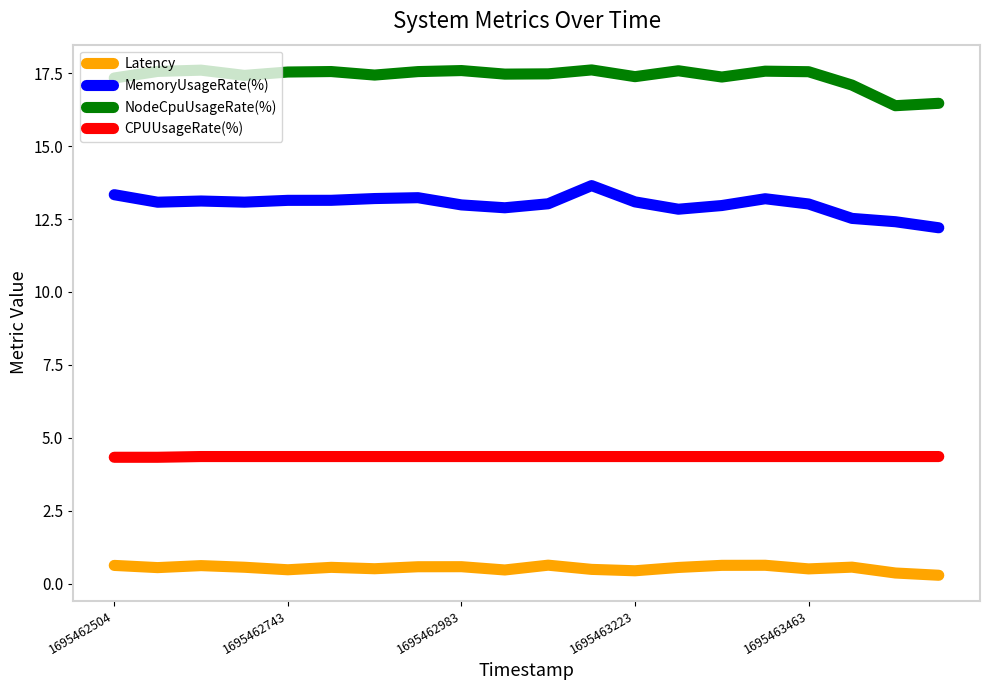

Which series has the largest total across all categories?

NodeCpuUsageRate(%)